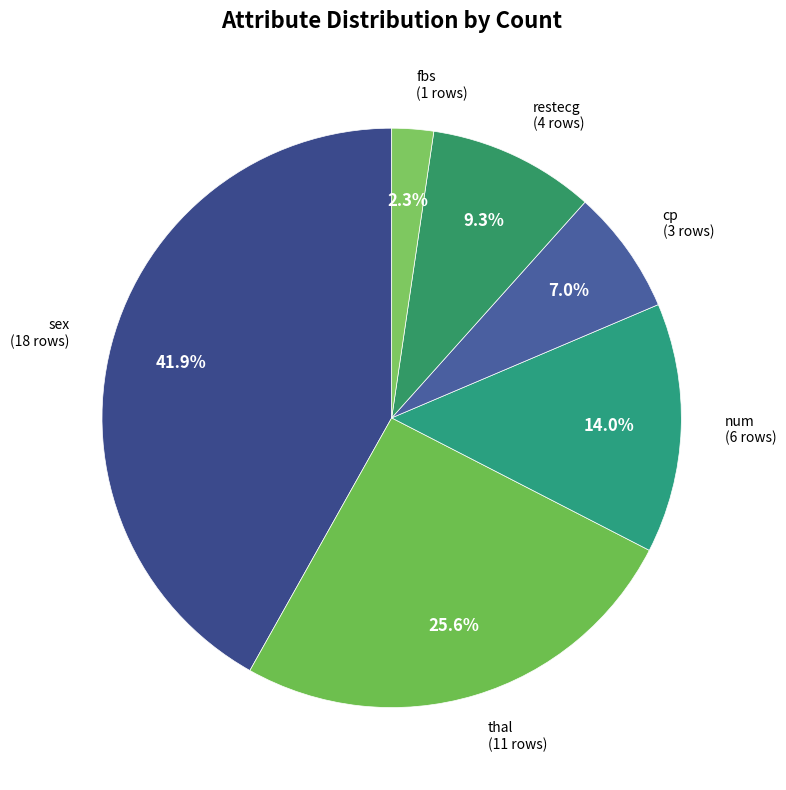

Which slice is the largest?

sex